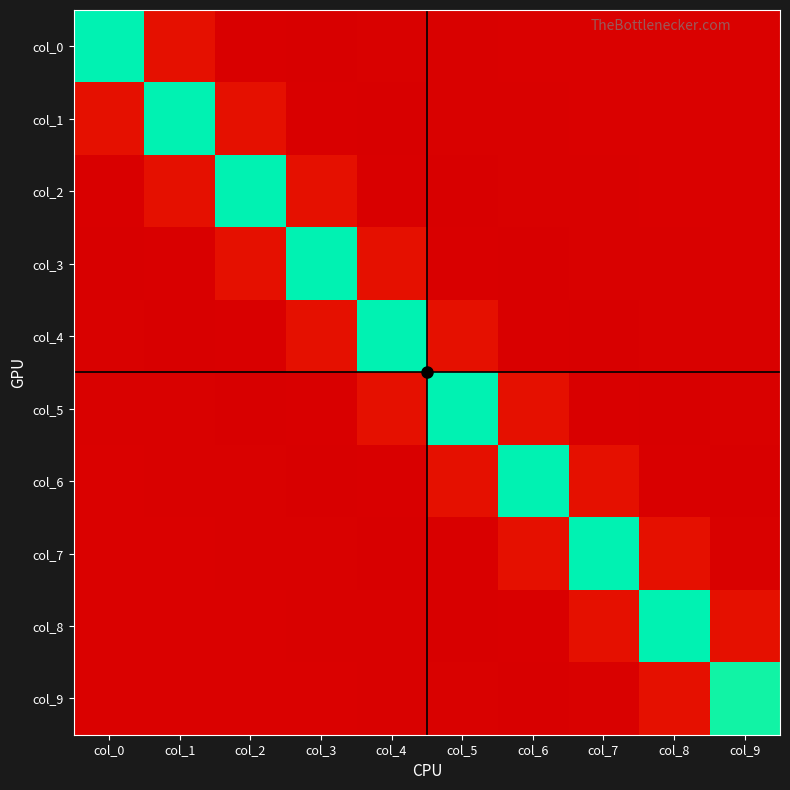

Between col_0 and col_3, which is larger?

col_0